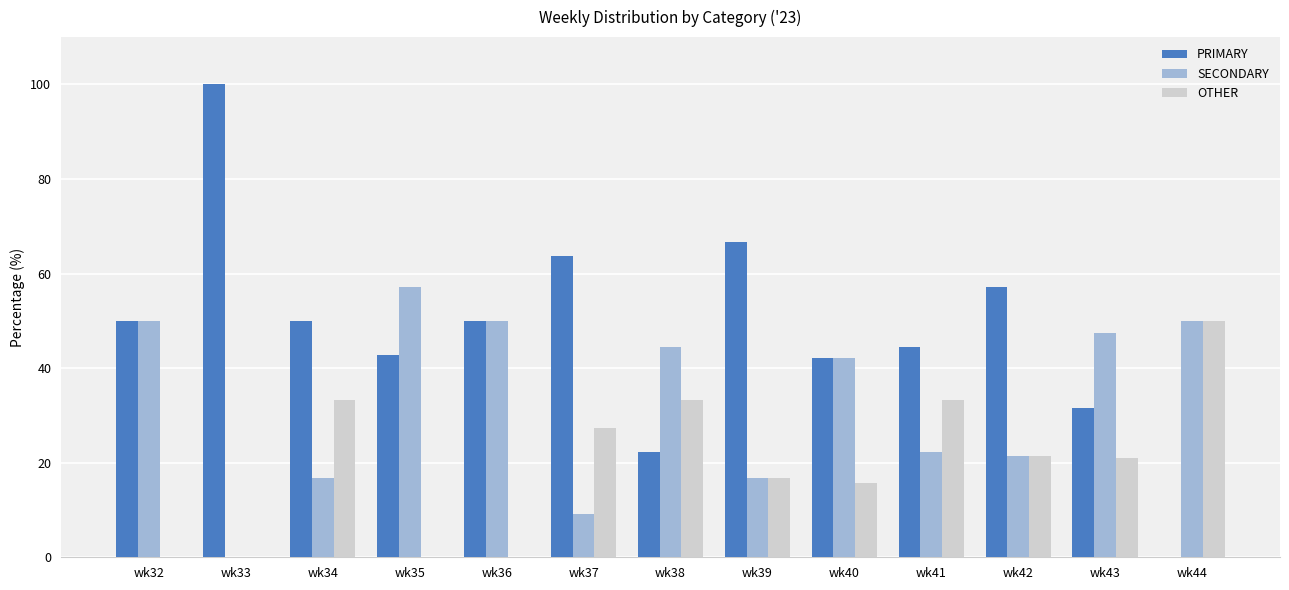

Which series changed the most between wk33 and wk44?

PRIMARY